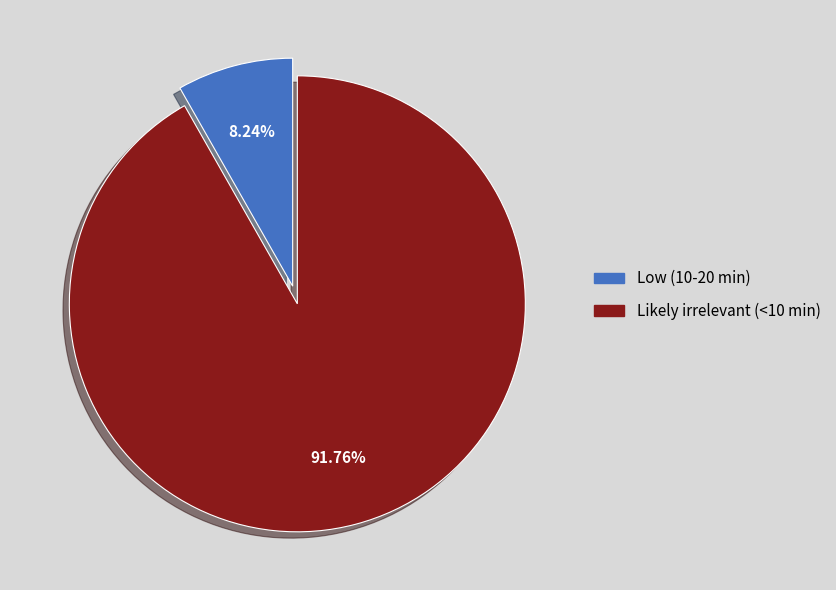

Approximately how many times larger is the value at Likely irrelevant (<10 min) compared to Low (10-20 min)?

11.1